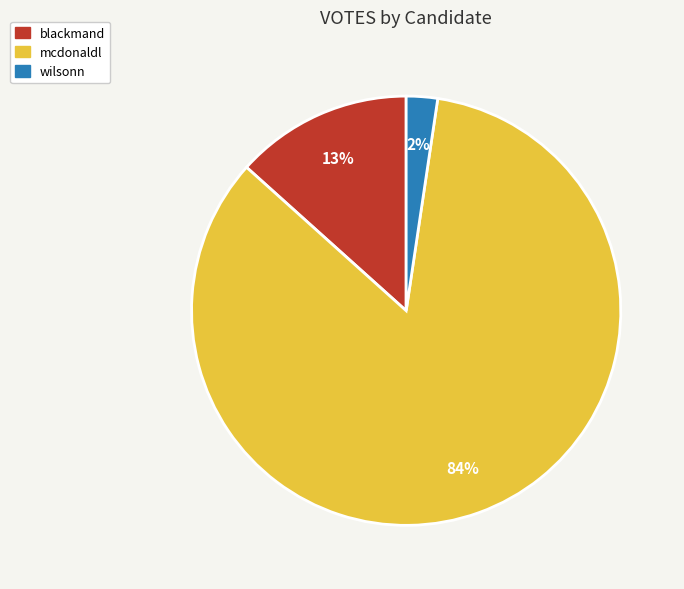

Which category has the biggest portion of the pie?

mcdonaldl